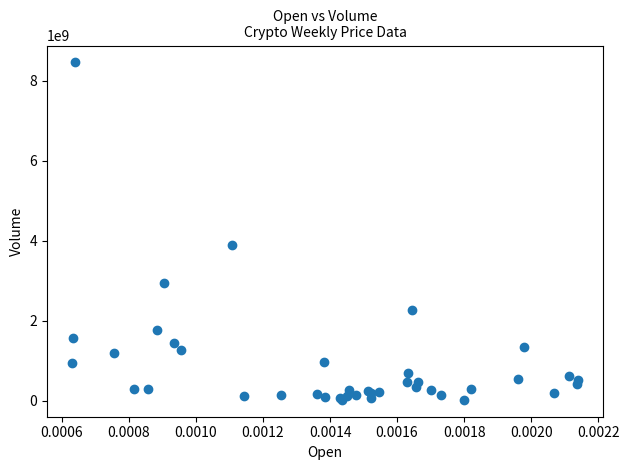

What Y value in the scatter plot is closest to 4238963332?

3900184729